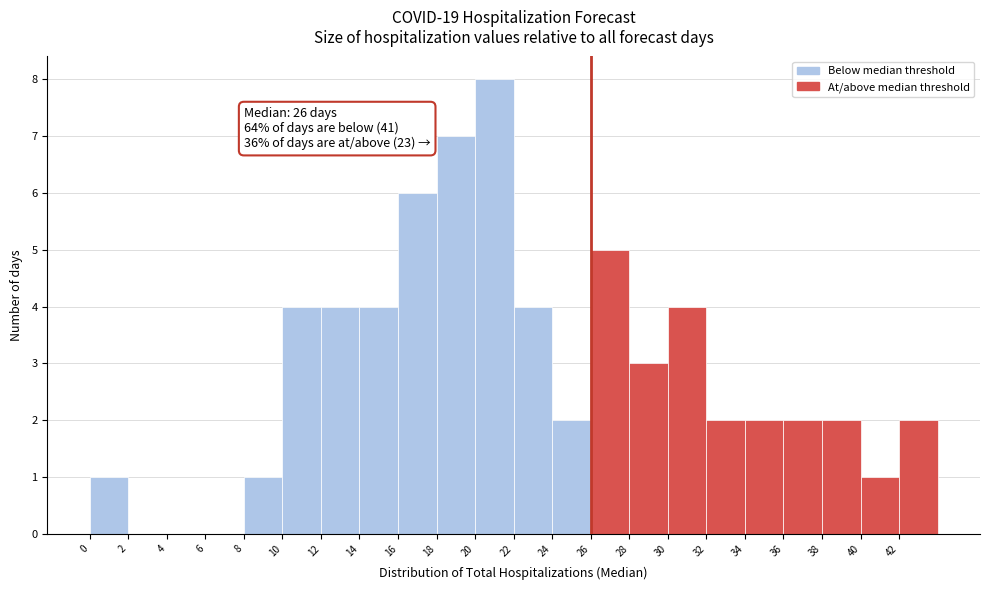

Which range on the x-axis has the tallest bar?

20 to 22